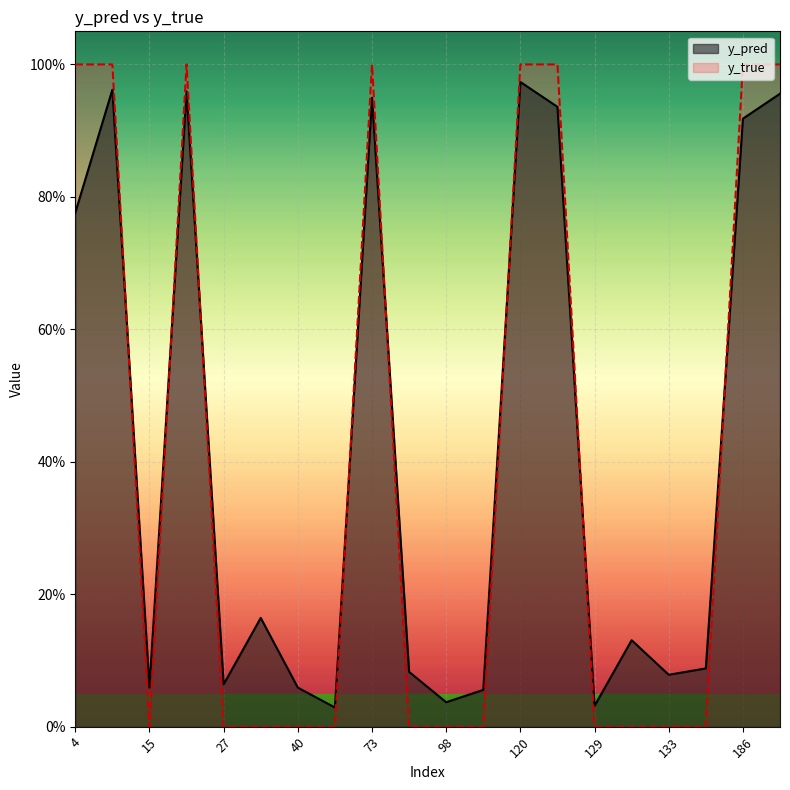

Where is the first local maximum for y_true?

22